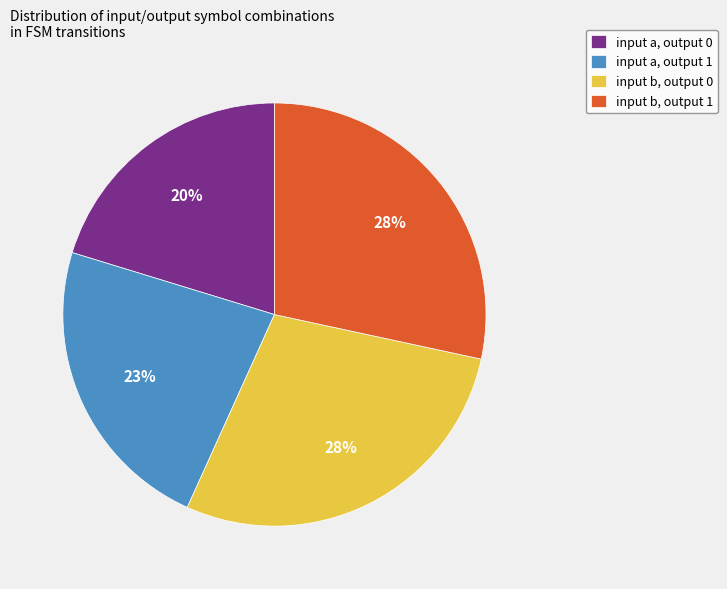

Does any single category account for the majority?

No